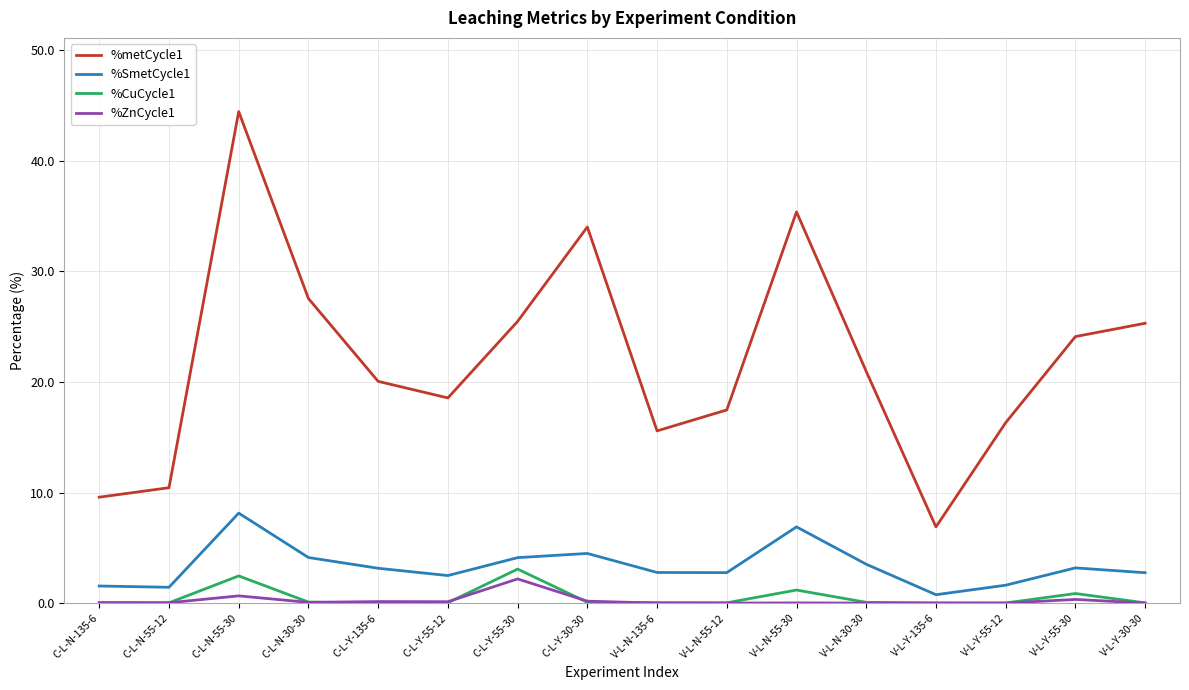

At how many categories does at least one series exceed 12?

13